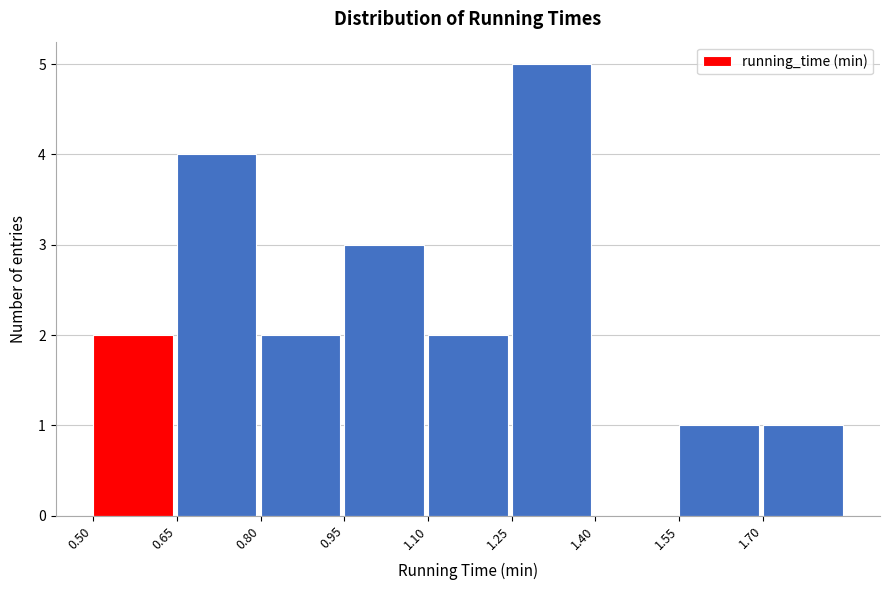

Over which range of the x-axis is the bar tallest?

1.25 to 1.40